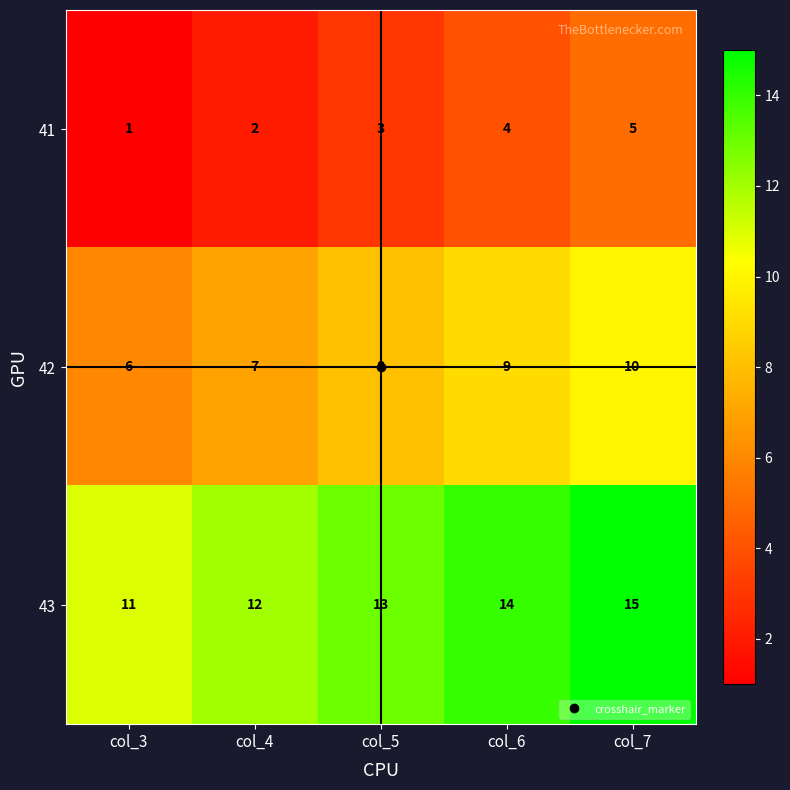

At which category is the sum across all series the highest?

col_7